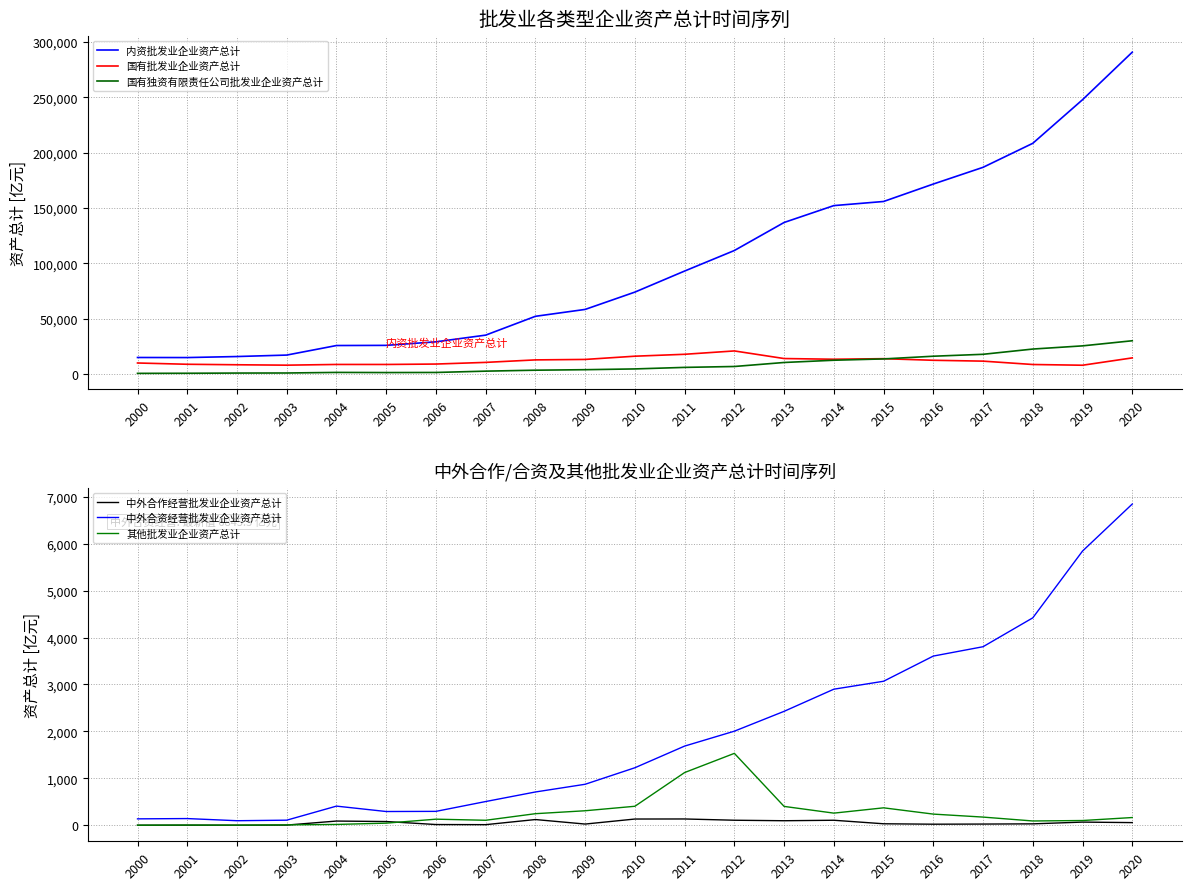

List the labels in order of 其他批发业企业资产总计 value, smallest first.

2000, 2002, 2001, 2003, 2004, 2005, 2018, 2019, 2007, 2006, 2020, 2017, 2016, 2008, 2014, 2009, 2015, 2013, 2010, 2011, 2012